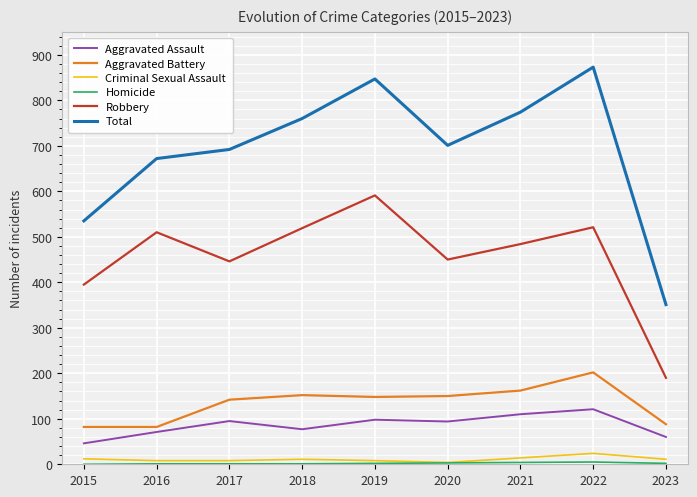

What is the sum of all Robbery values?

4106